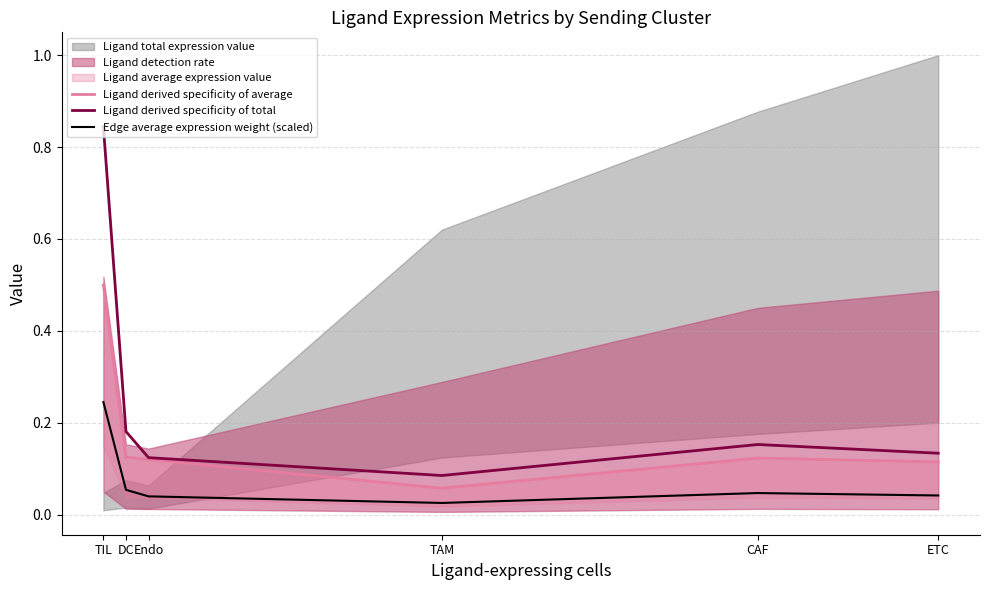

What position from the left is ETC?

6